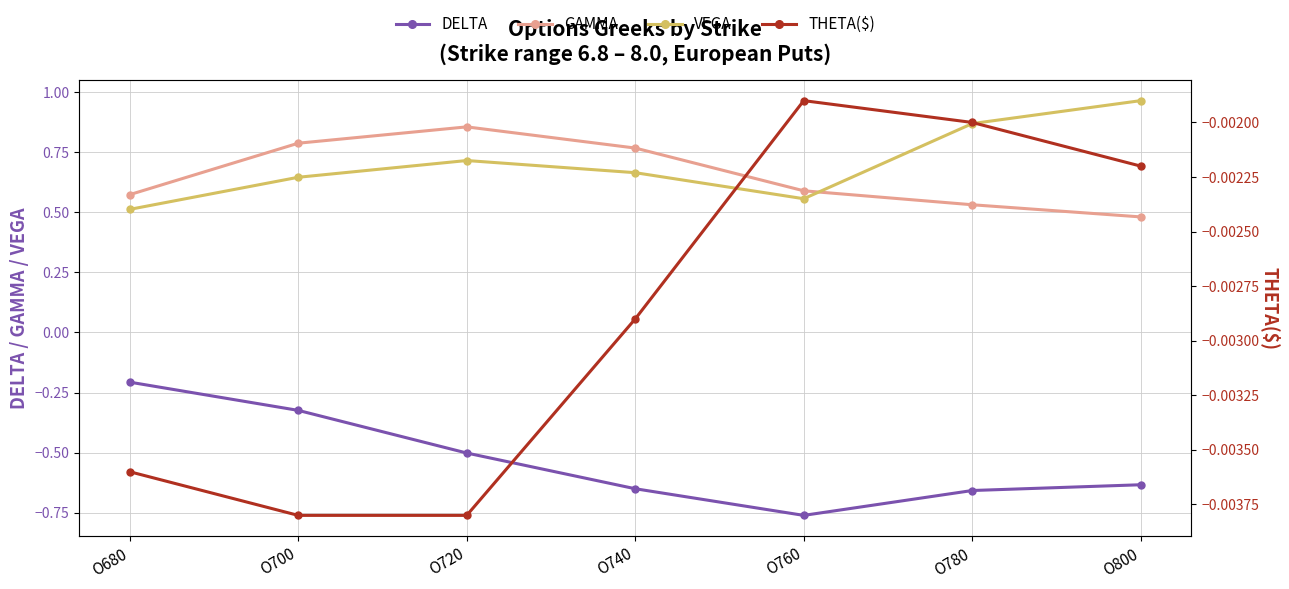

Reading left to right, what are all the values shown in this chart?

DELTA: O680=-0.2	O700=-0.3	O720=-0.5	O740=-0.7	O760=-0.8	O780=-0.7	O800=-0.6
GAMMA: O680=0.6	O700=0.8	O720=0.9	O740=0.8	O760=0.6	O780=0.5	O800=0.5
VEGA: O680=0.5	O700=0.6	O720=0.7	O740=0.7	O760=0.6	O780=0.9	O800=1.0
THETA($): O680=-0.0	O700=-0.0	O720=-0.0	O740=-0.0	O760=-0.0	O780=-0.0	O800=-0.0